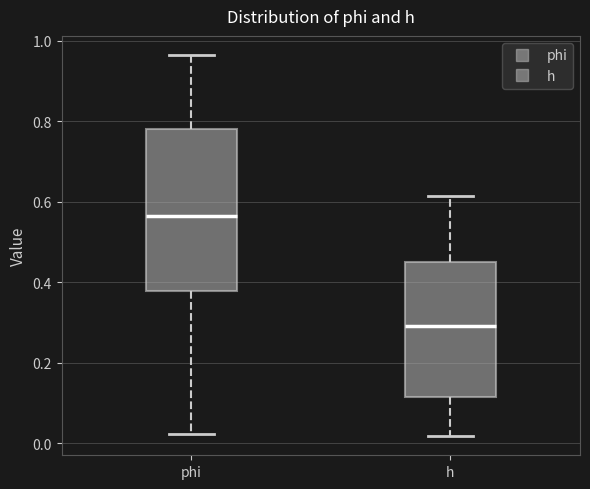

Which box has the highest median line?

phi